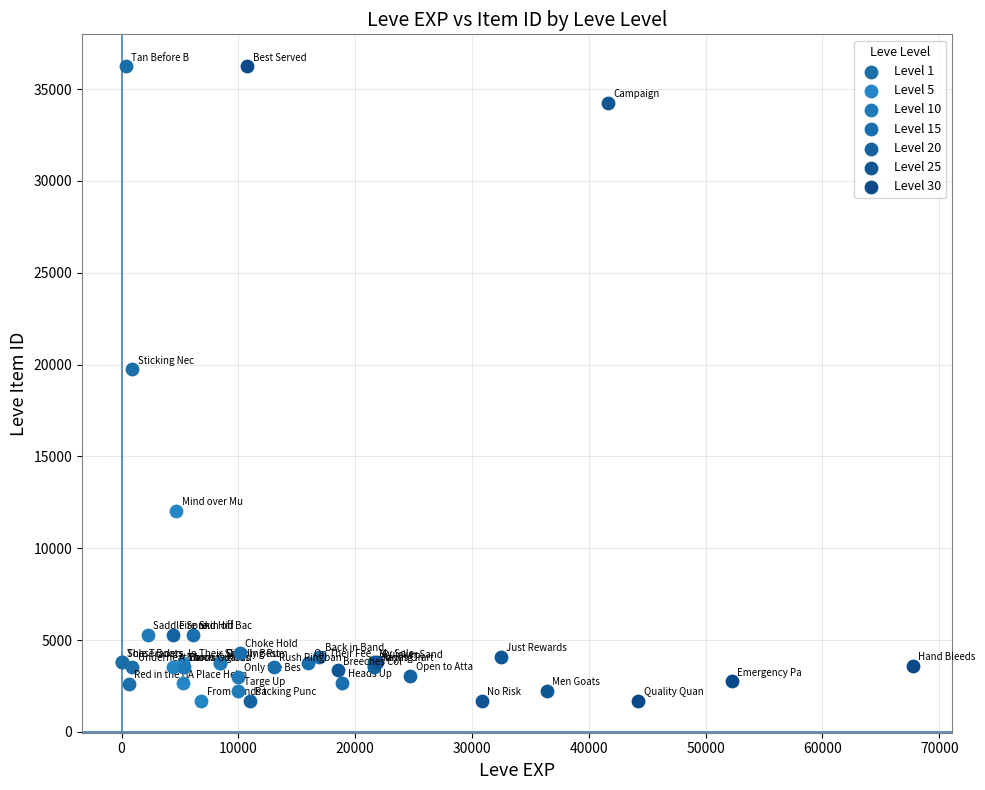

What are all the series names shown in the legend?

Level 1, Level 5, Level 10, Level 15, Level 20, Level 25, Level 30